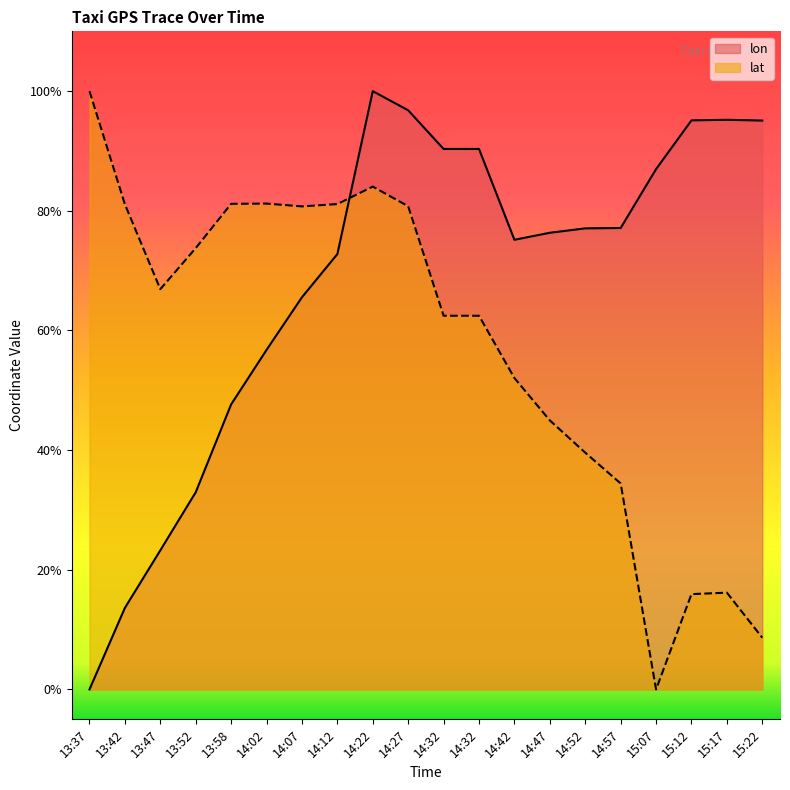

How many interior local peaks does the lon series have?

2